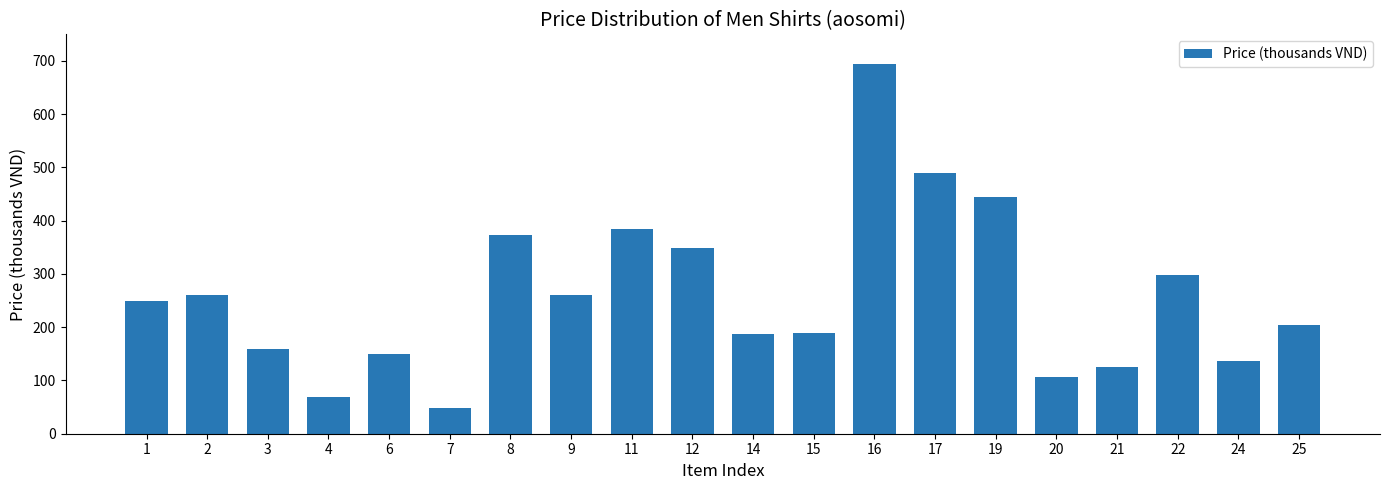

What value does the data have at 20?

106